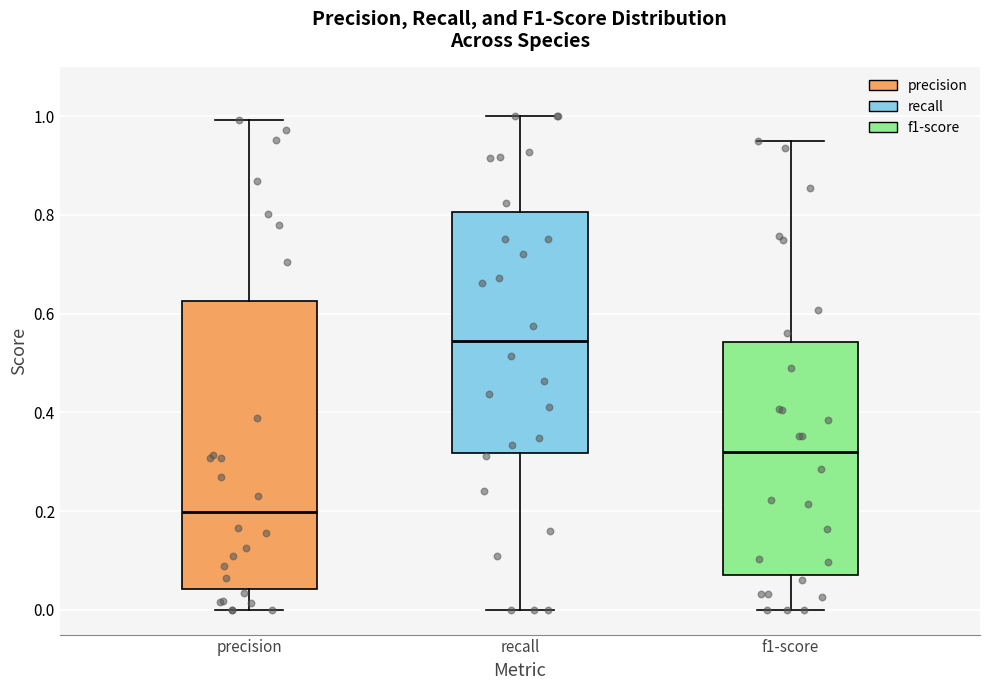

Which box is the tallest, from its lower edge to its upper edge?

precision